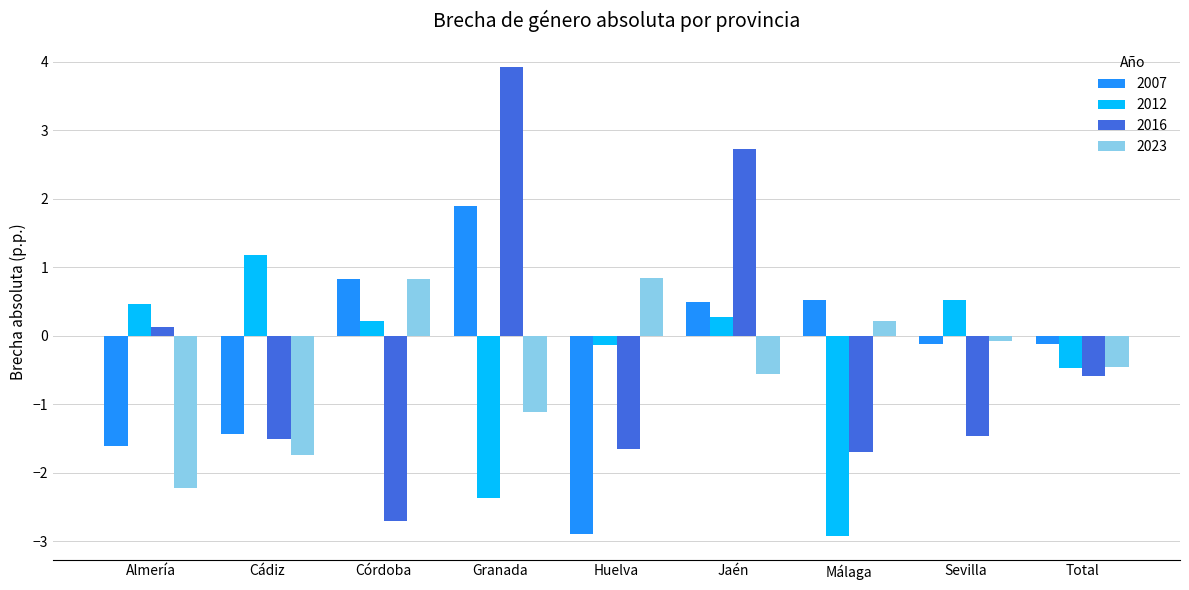

What is the sum of all 2012 values?

-3.3